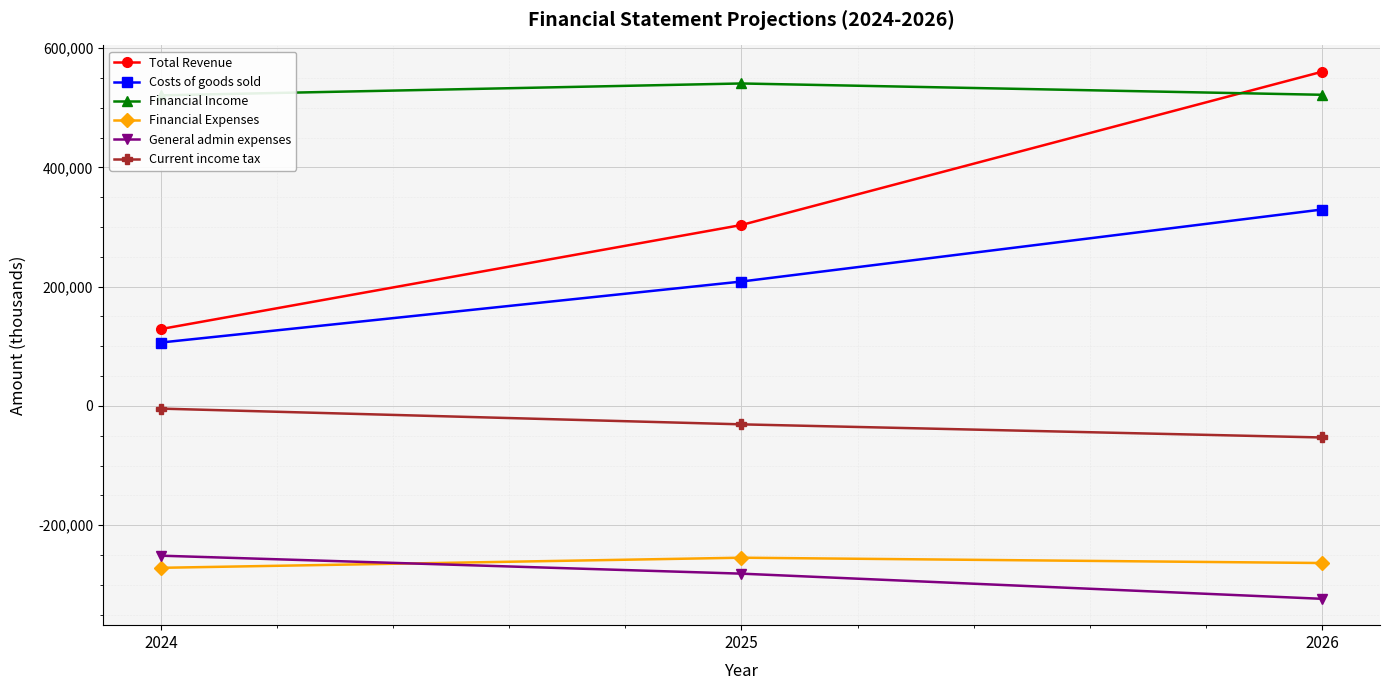

What is the average value of the Current income tax series?

-29408.1